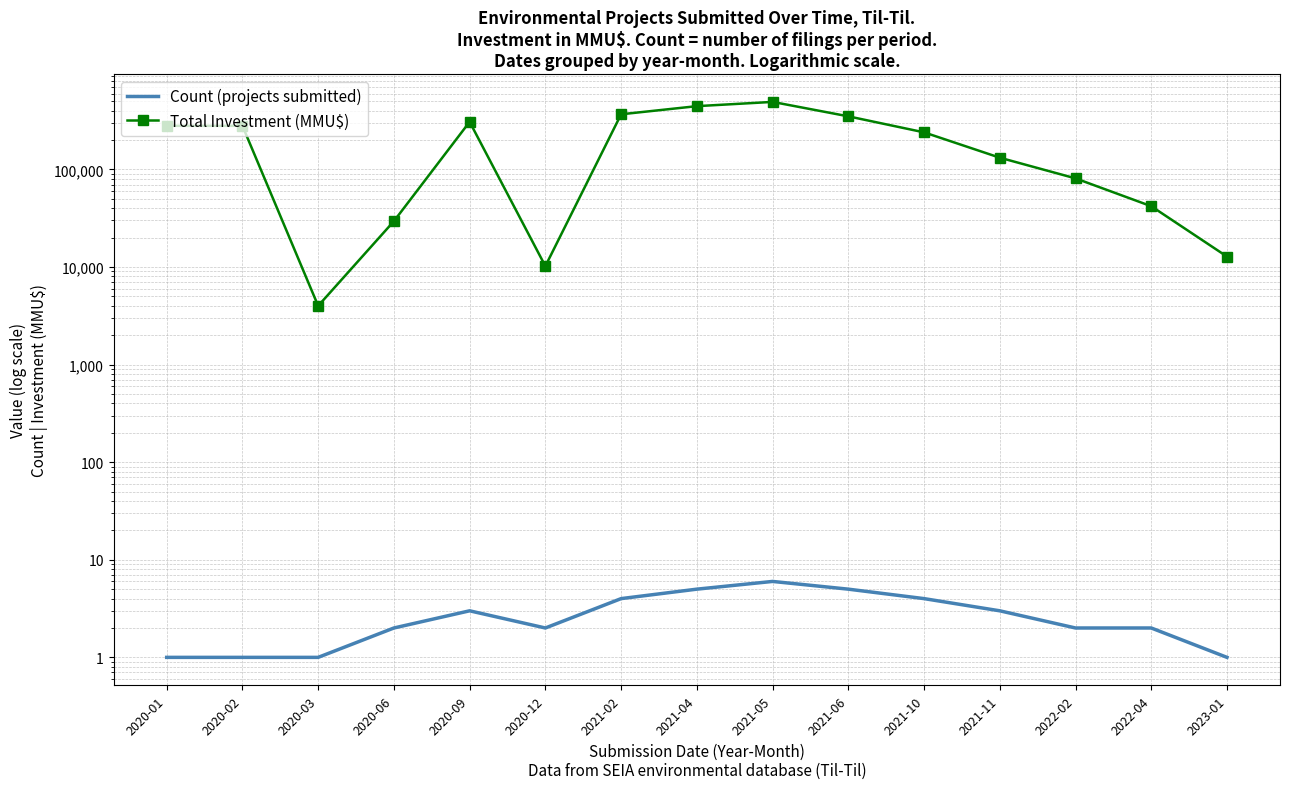

How many values in the Count (projects submitted) series are below 2?

4